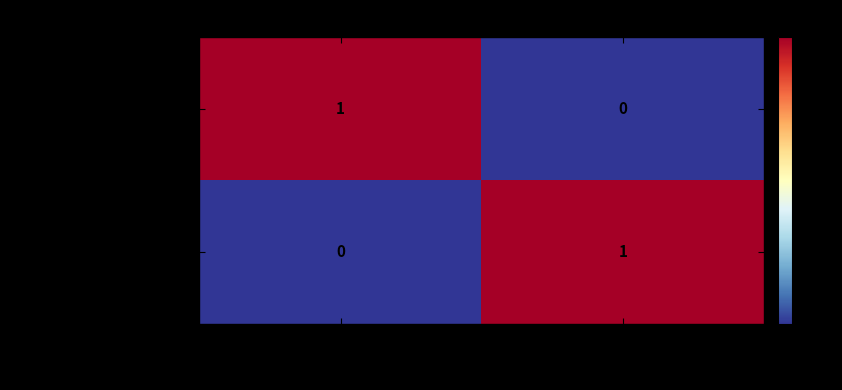

The value of urn:oid:1.3.6.1.4.1.19376.1.2.... at Default signature style is 0. True or false?

True